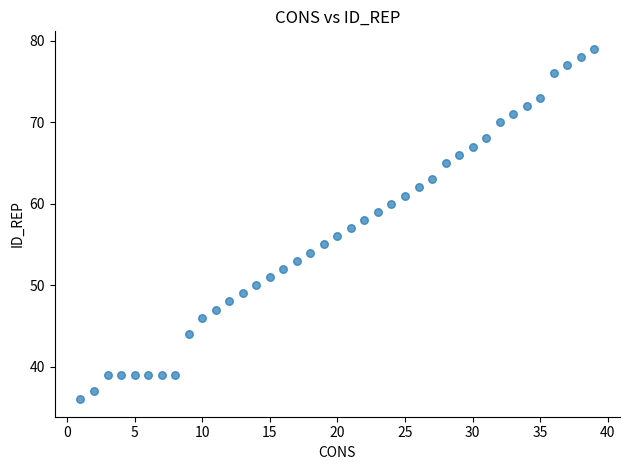

What is the range of Y values (max minus min)?

43